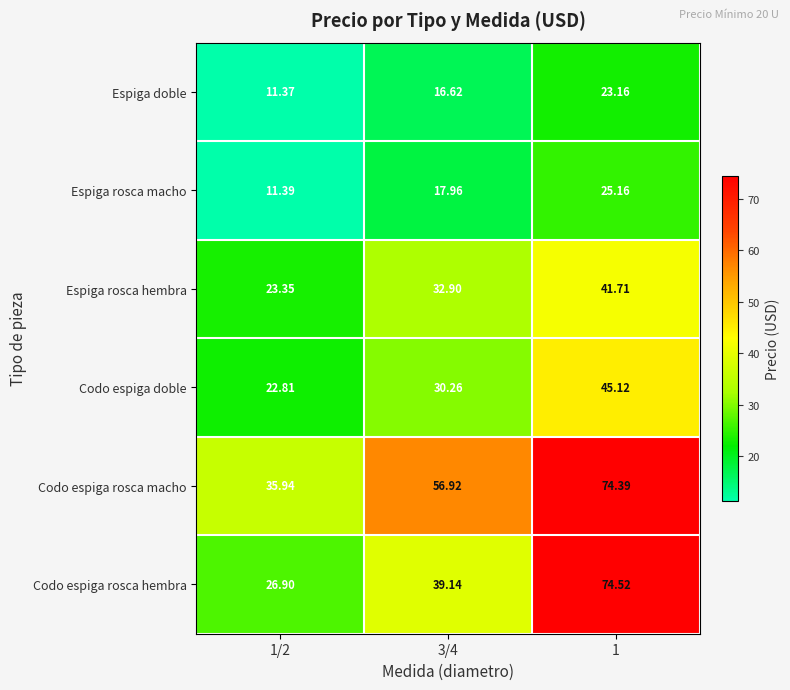

Which series has the widest spread of values?

Codo espiga rosca hembra